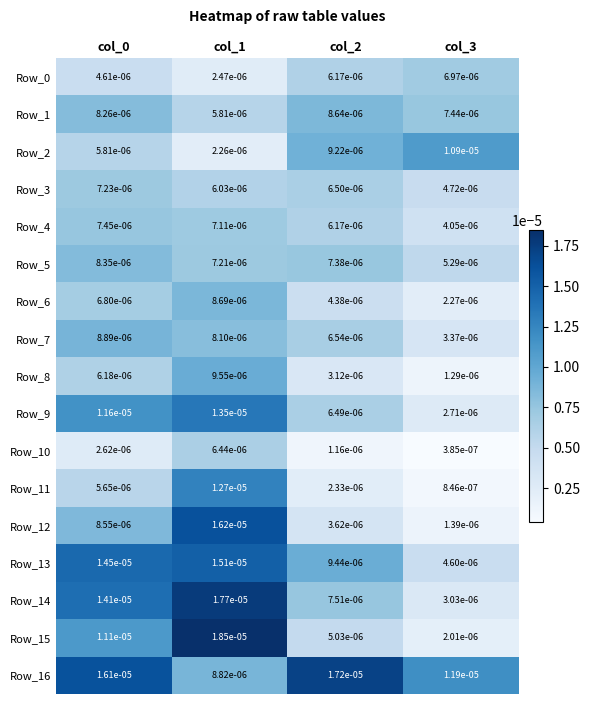

Is the value of Row_9 at col_0 greater than the value of Row_4 at col_2?

Yes